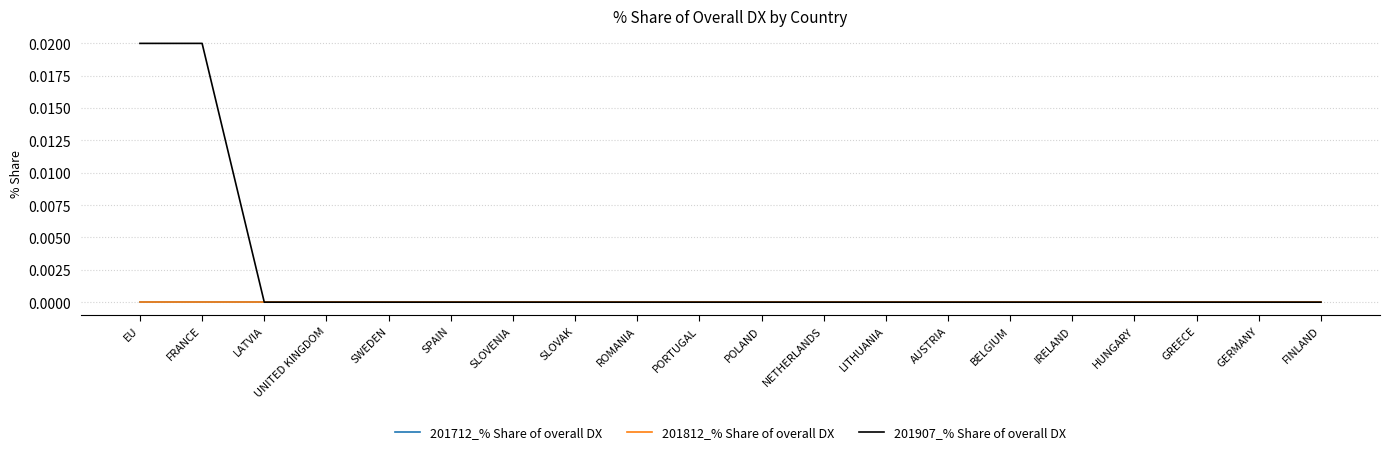

What is the label of the 16th point from the right?

SWEDEN